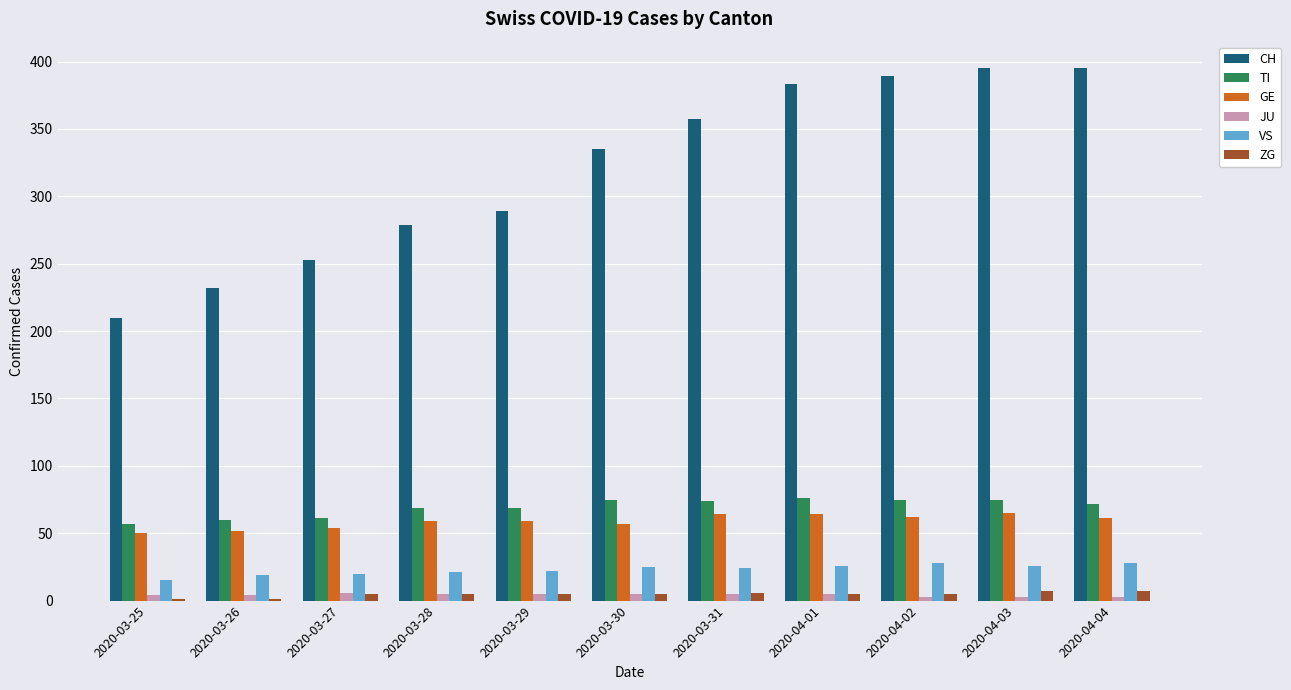

Between 2020-04-01 and 2020-04-04, which series saw the biggest shift?

CH